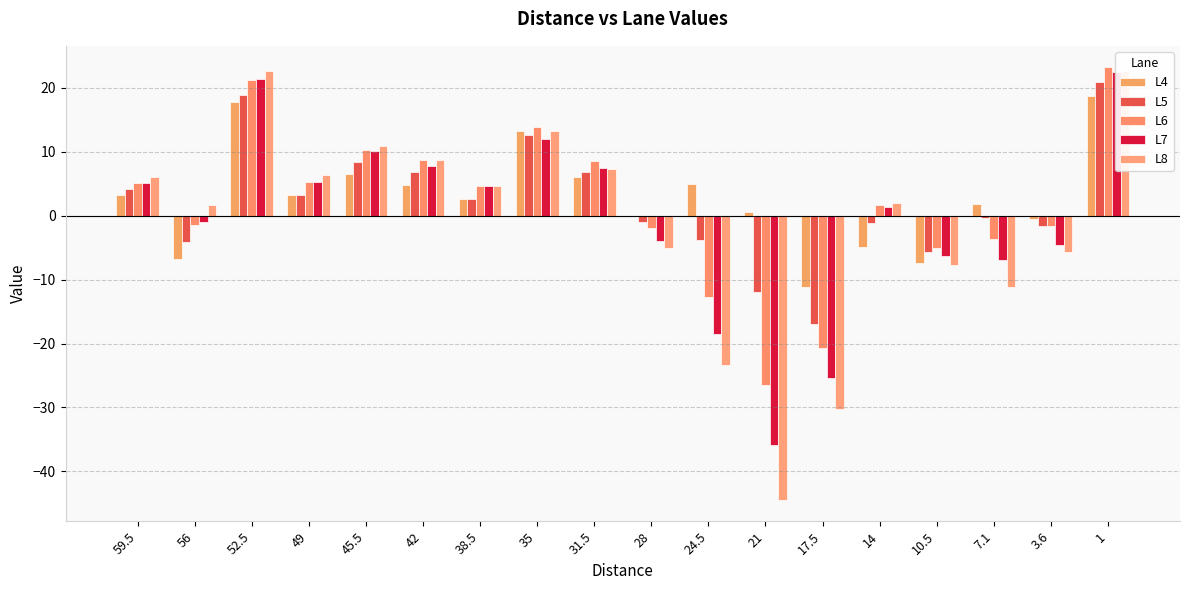

Reading left to right, transcribe all the data shown in this chart.

L4: 59.5=3.3	56=-6.7	52.5=17.7	49=3.2	45.5=6.5	42=4.8	38.5=2.6	35=13.3	31.5=6.0	28=0.0	24.5=5.0	21=0.5	17.5=-11.2	14=-4.8	10.5=-7.4	7.1=1.8	3.6=-0.6	1=18.7
L5: 59.5=4.2	56=-4.1	52.5=18.9	49=3.2	45.5=8.4	42=6.8	38.5=2.6	35=12.5	31.5=6.8	28=-1.0	24.5=-3.9	21=-11.9	17.5=-17.0	14=-1.1	10.5=-5.7	7.1=-0.4	3.6=-1.6	1=20.9
L6: 59.5=5.1	56=-1.6	52.5=21.2	49=5.3	45.5=10.2	42=8.7	38.5=4.6	35=13.8	31.5=8.6	28=-2.0	24.5=-12.7	21=-26.4	17.5=-20.7	14=1.6	10.5=-5.0	7.1=-3.7	3.6=-1.6	1=23.2
L7: 59.5=5.0	56=-1.0	52.5=21.4	49=5.3	45.5=10.1	42=7.7	38.5=4.7	35=12.0	31.5=7.4	28=-4.0	24.5=-18.6	21=-35.9	17.5=-25.5	14=1.3	10.5=-6.3	7.1=-6.9	3.6=-4.7	1=22.4
L8: 59.5=6.0	56=1.6	52.5=22.6	49=6.4	45.5=10.9	42=8.6	38.5=4.7	35=13.3	31.5=7.2	28=-5.0	24.5=-23.4	21=-44.4	17.5=-30.2	14=2.0	10.5=-7.7	7.1=-11.1	3.6=-5.7	1=22.6